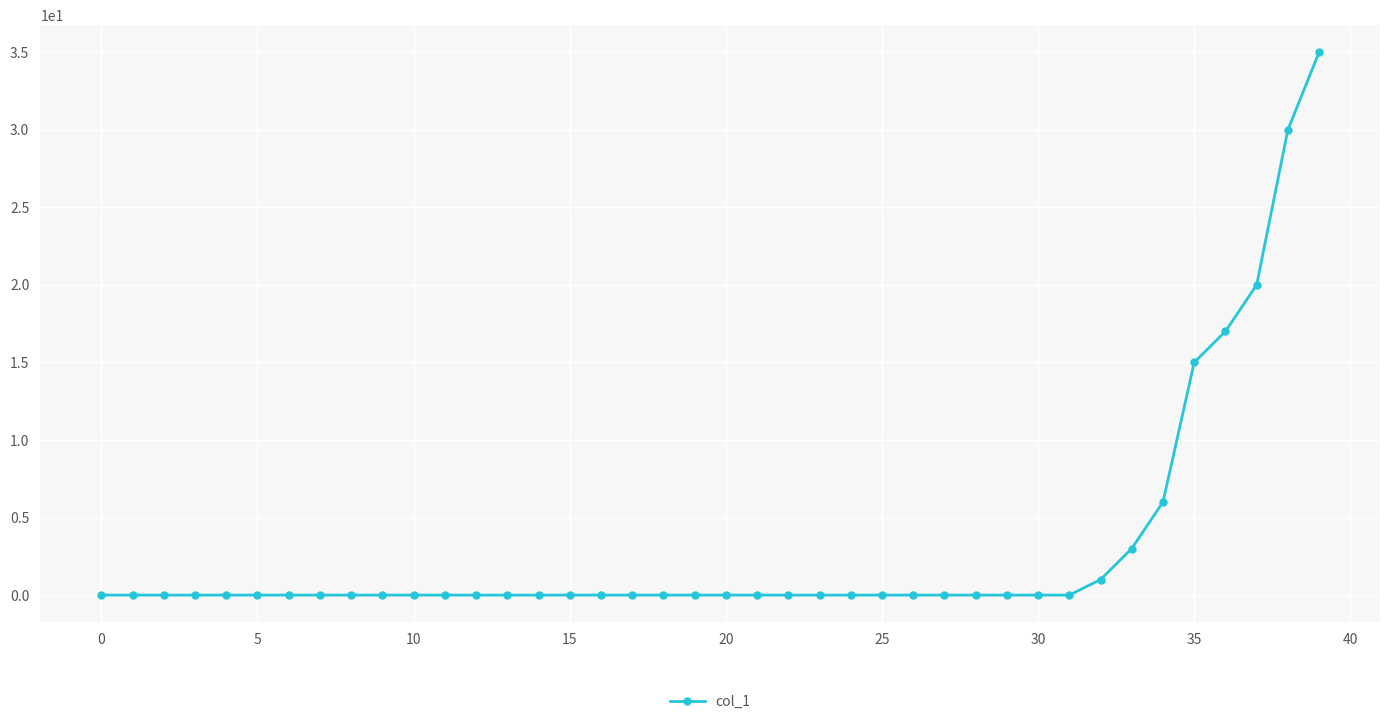

What is the difference between the maximum and second lowest values?

35